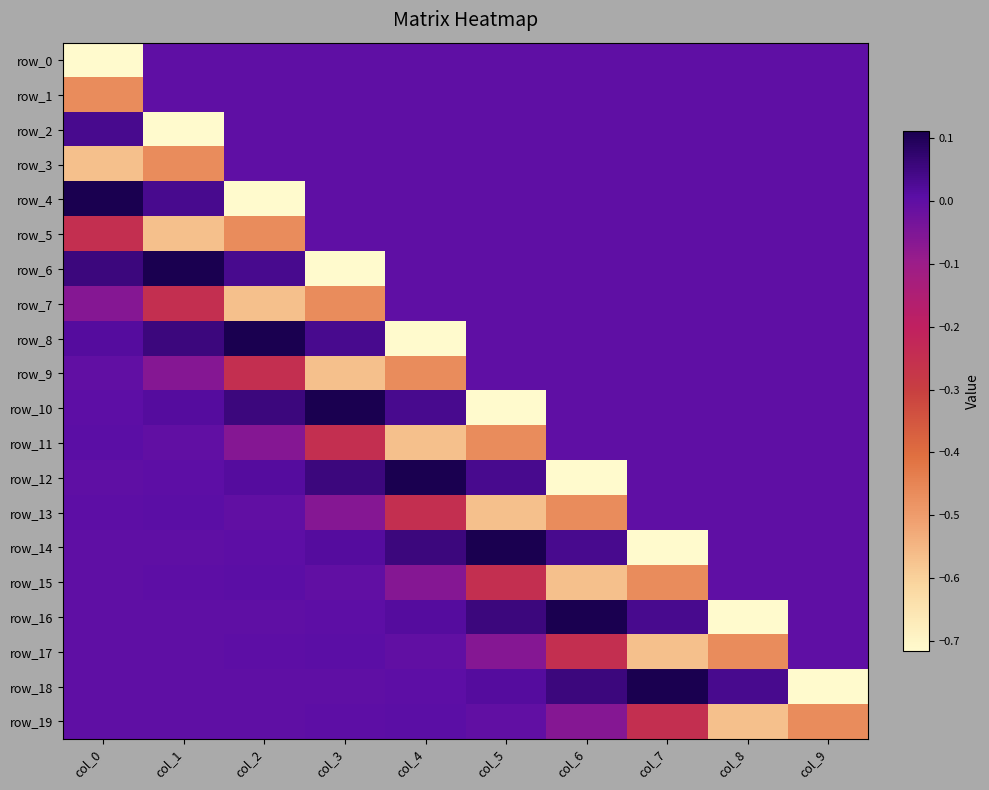

Count the number of categories in the chart.

10